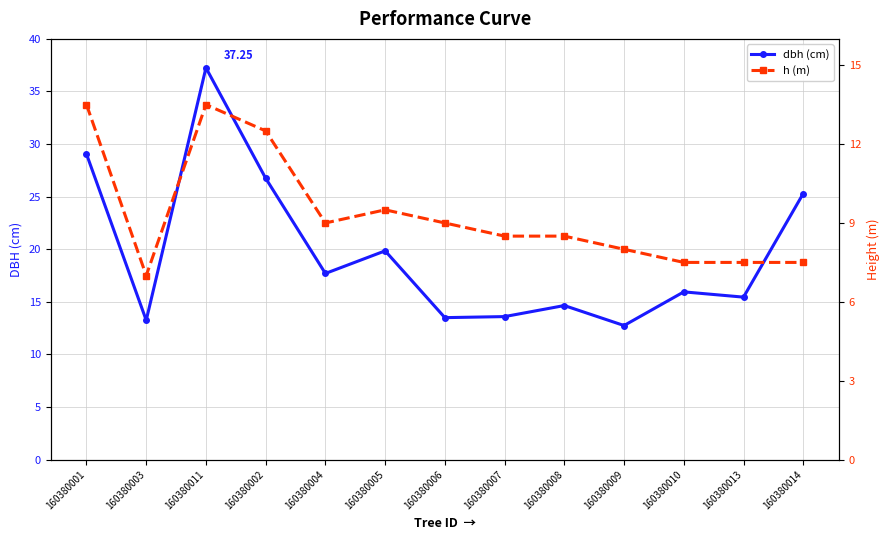

What is the value of the h (m) point at the 6th from the left?

9.5